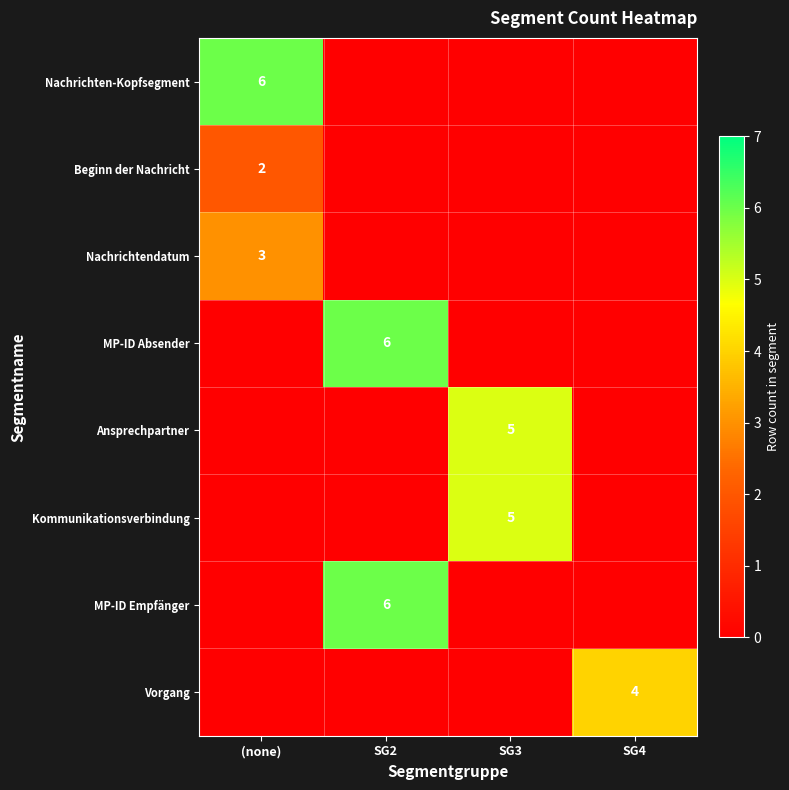

The Ansprechpartner series shows 3 at SG3. True or false?

False